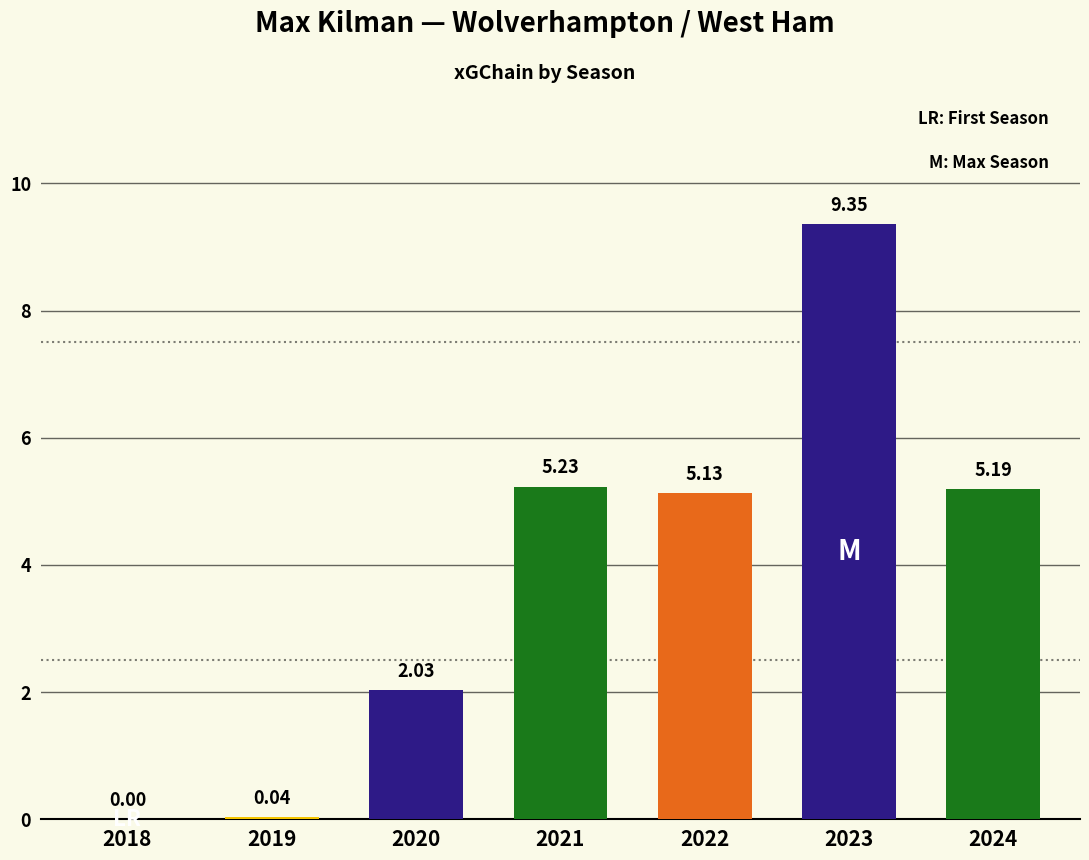

How many bars are there in total?

7